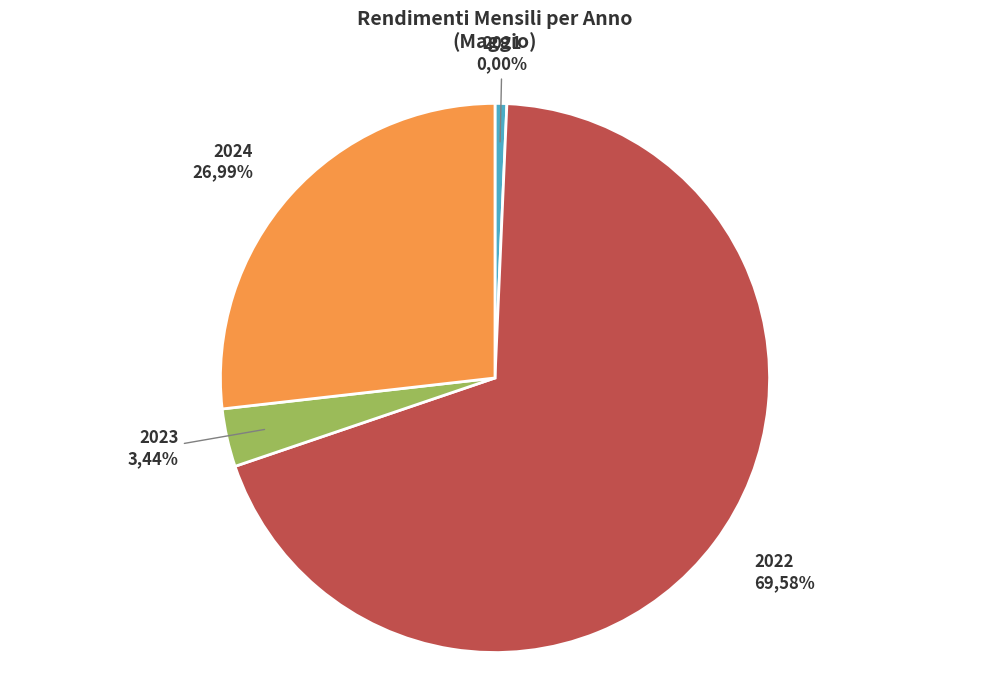

Does 2022 account for over 50% of the chart?

Yes